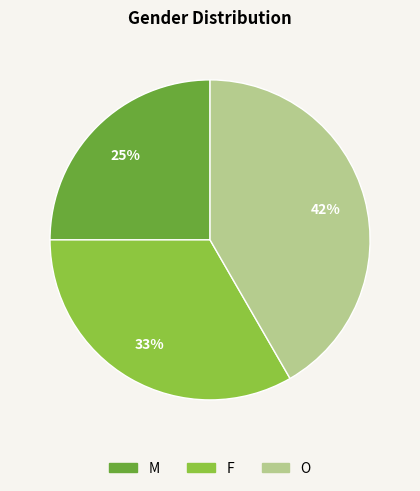

How many segments does this pie chart have?

3